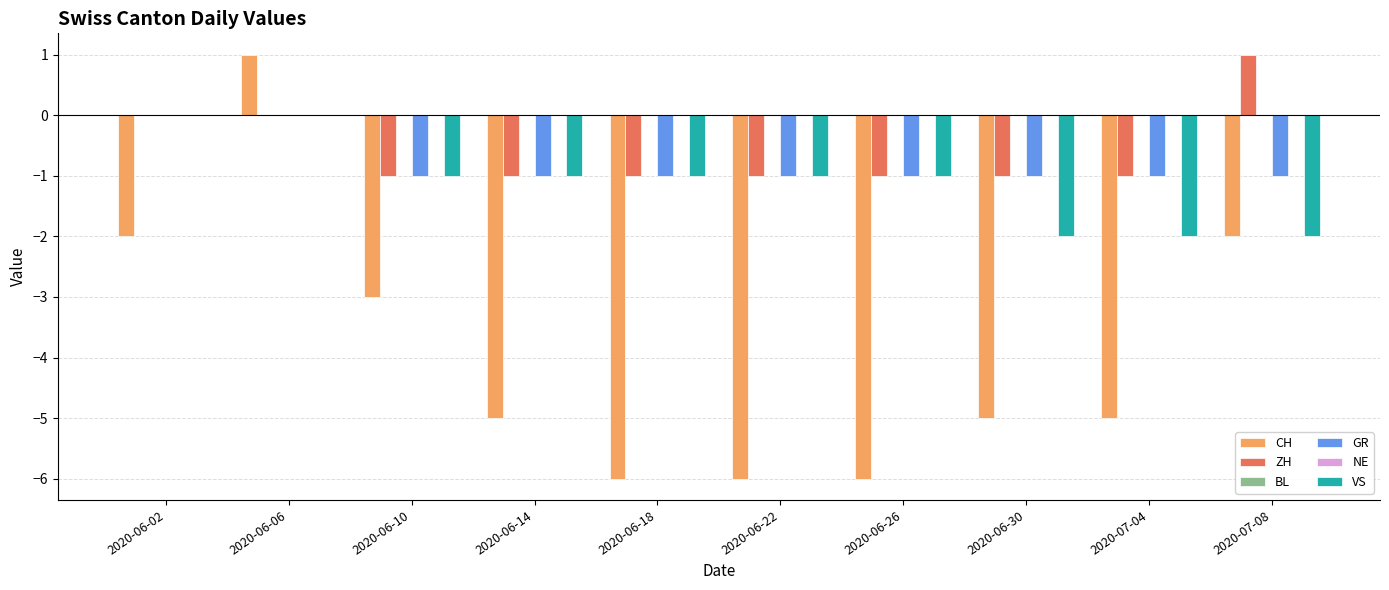

Count the number of data series in this chart.

6